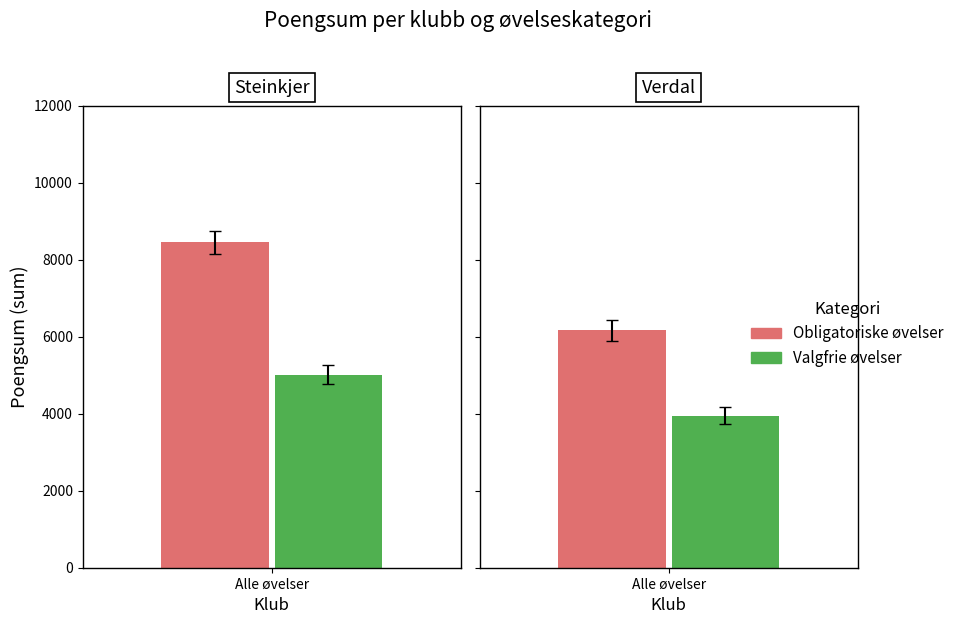

How many data points does each series have?

2